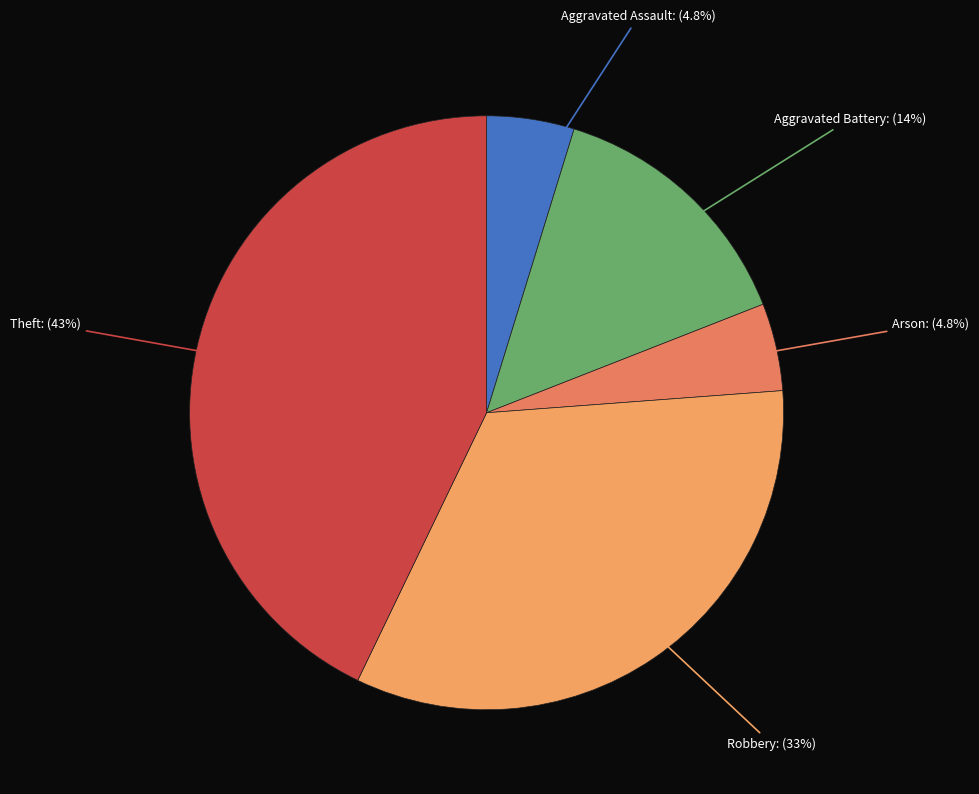

Rank the categories by value from highest to lowest.

Theft, Robbery, Aggravated Battery, Aggravated Assault, Arson